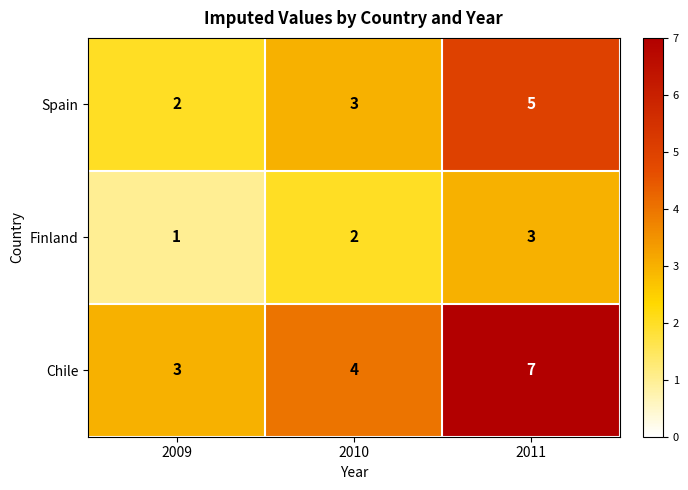

List the series in order of their peak value, lowest first.

Finland, Spain, Chile